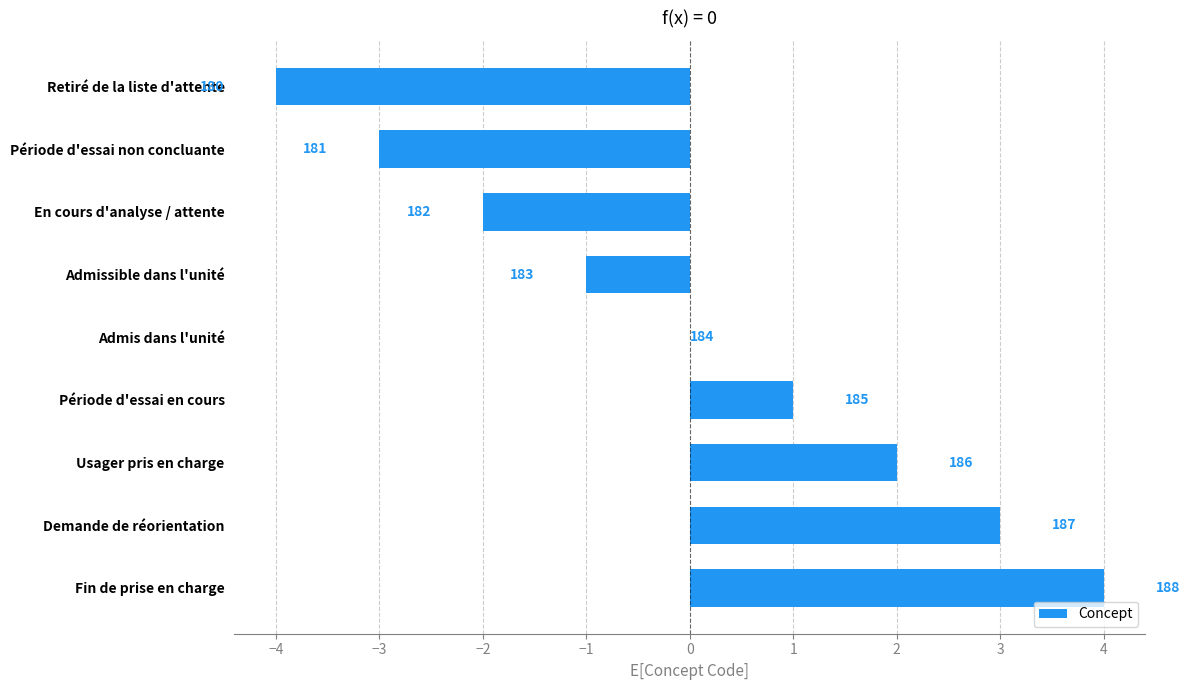

Does the chart contain stacked bars?

No